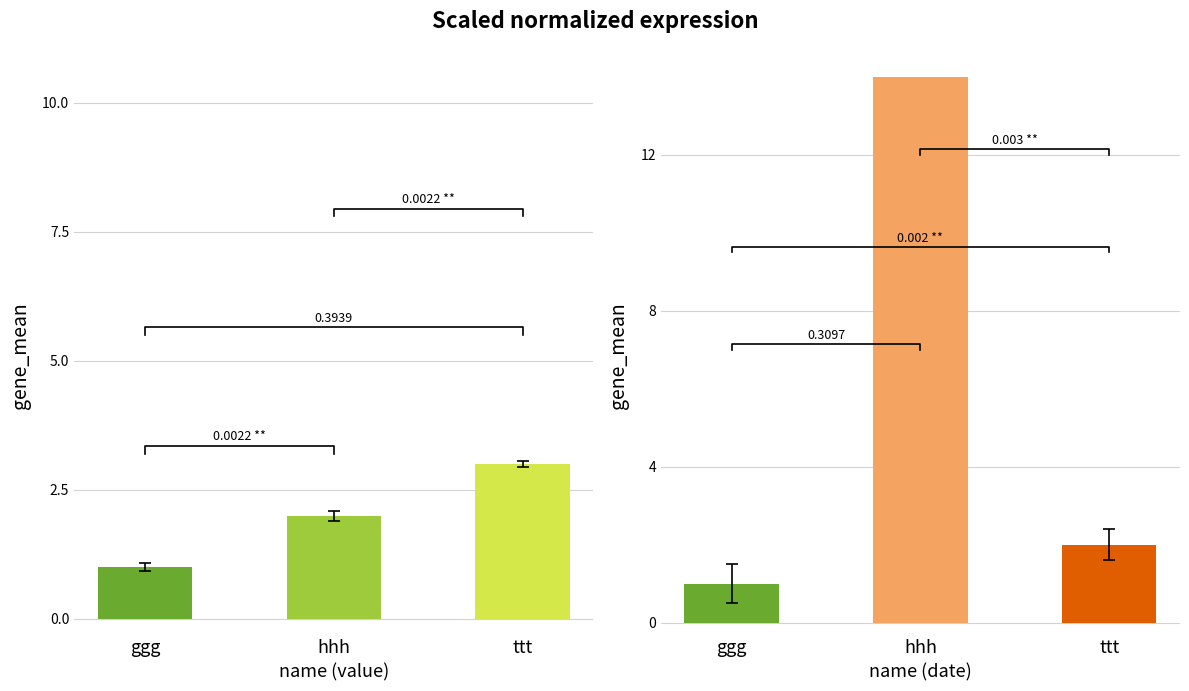

Is it true that date equals 23 at hhh?

True